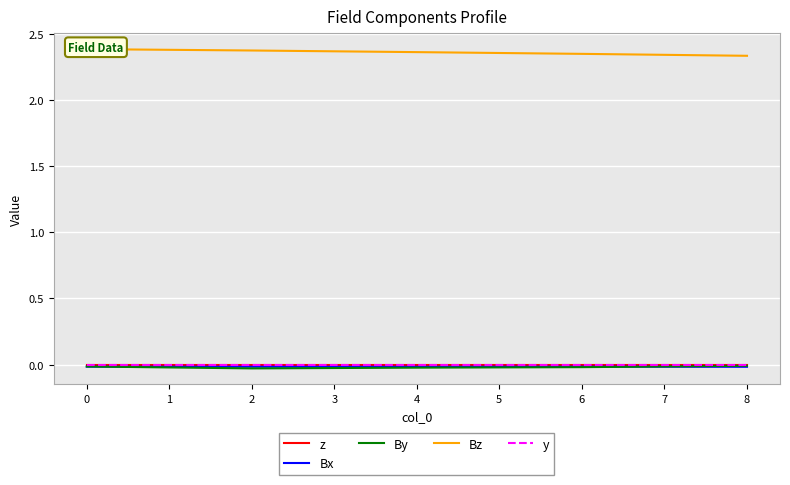

How many lines are shown in the chart?

5